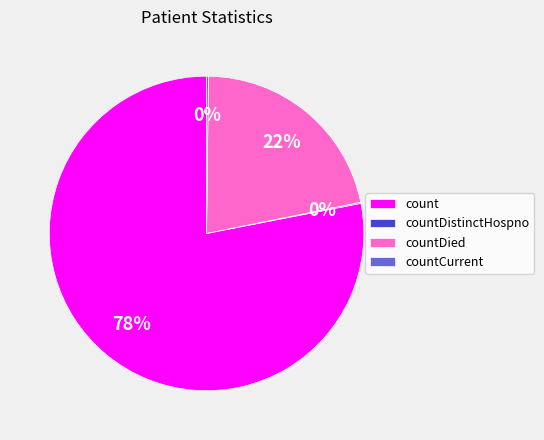

Which slice represents more than half of the pie?

count